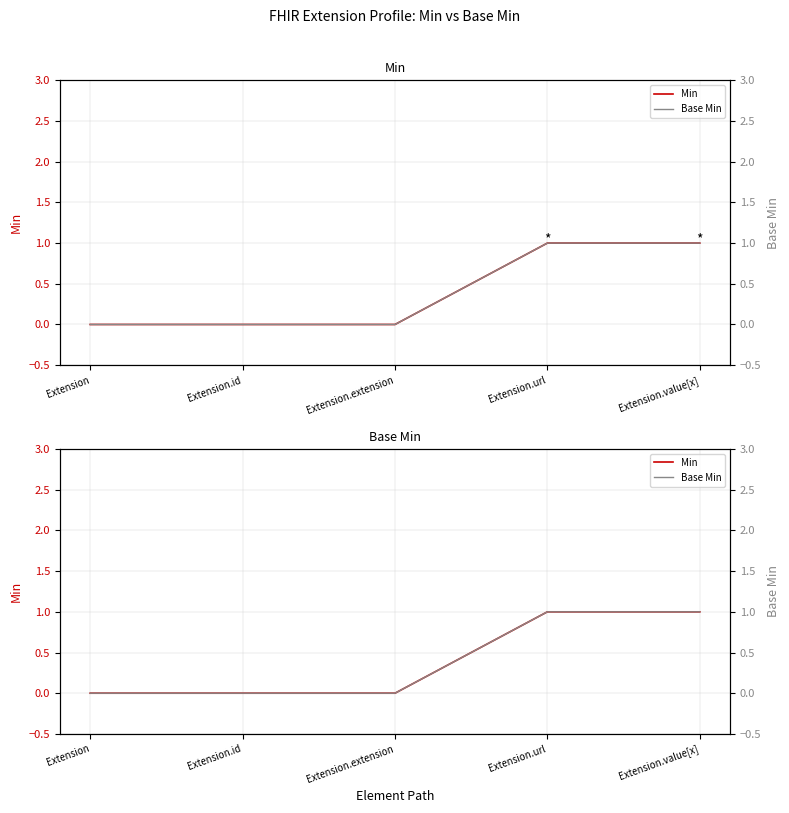

True or false: Base Min has more than 0 interior local peaks.

False